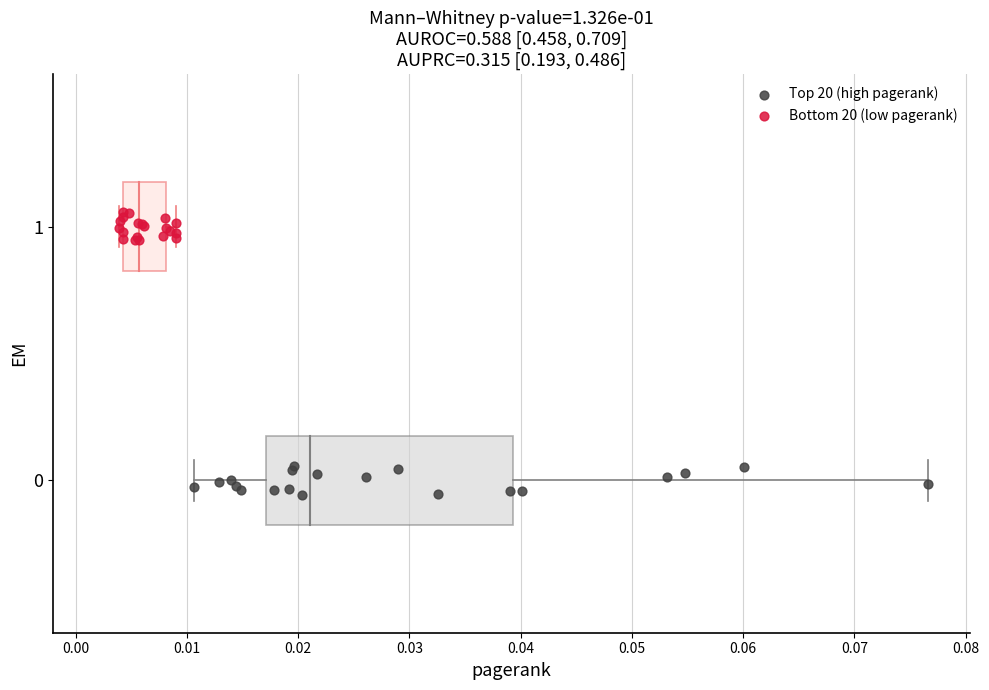

Which series reaches the maximum Y coordinate?

Bottom 20 (low pagerank)